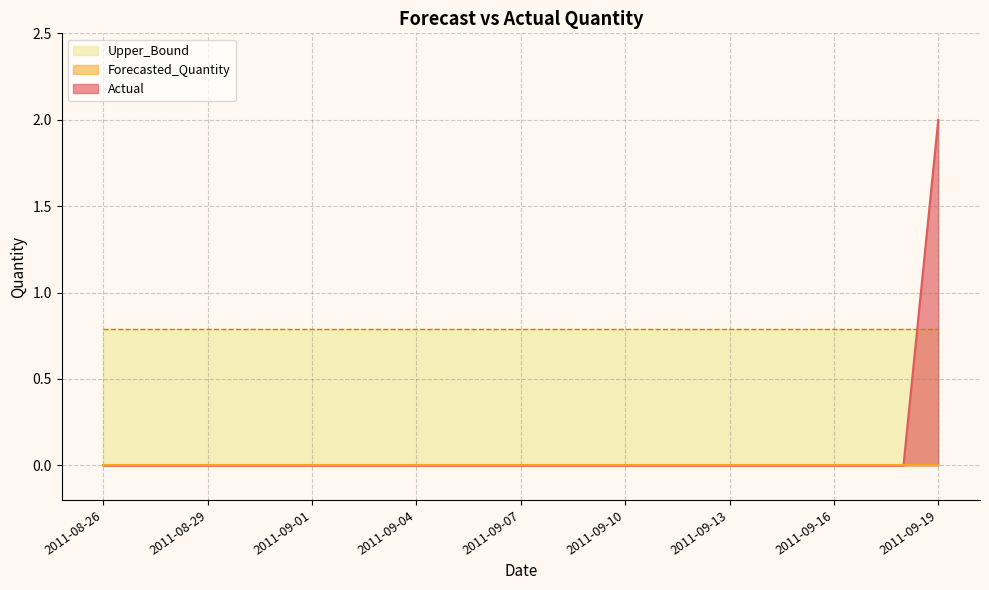

True or false: Actual has more than 2 interior local peaks.

False